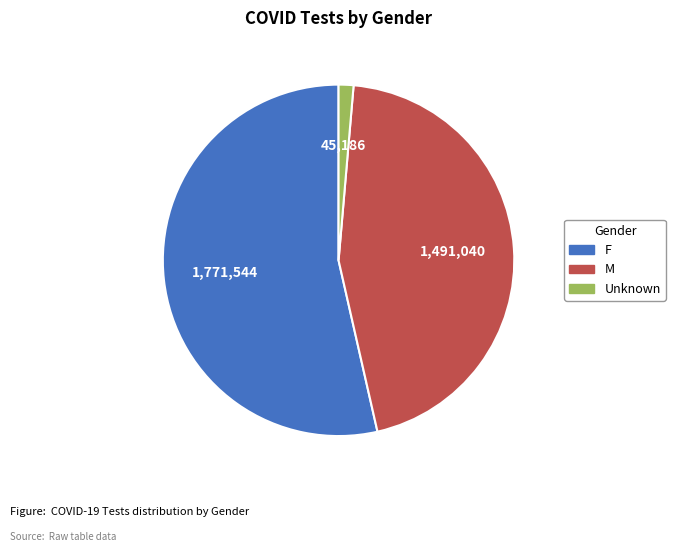

Which category accounts for the majority?

F